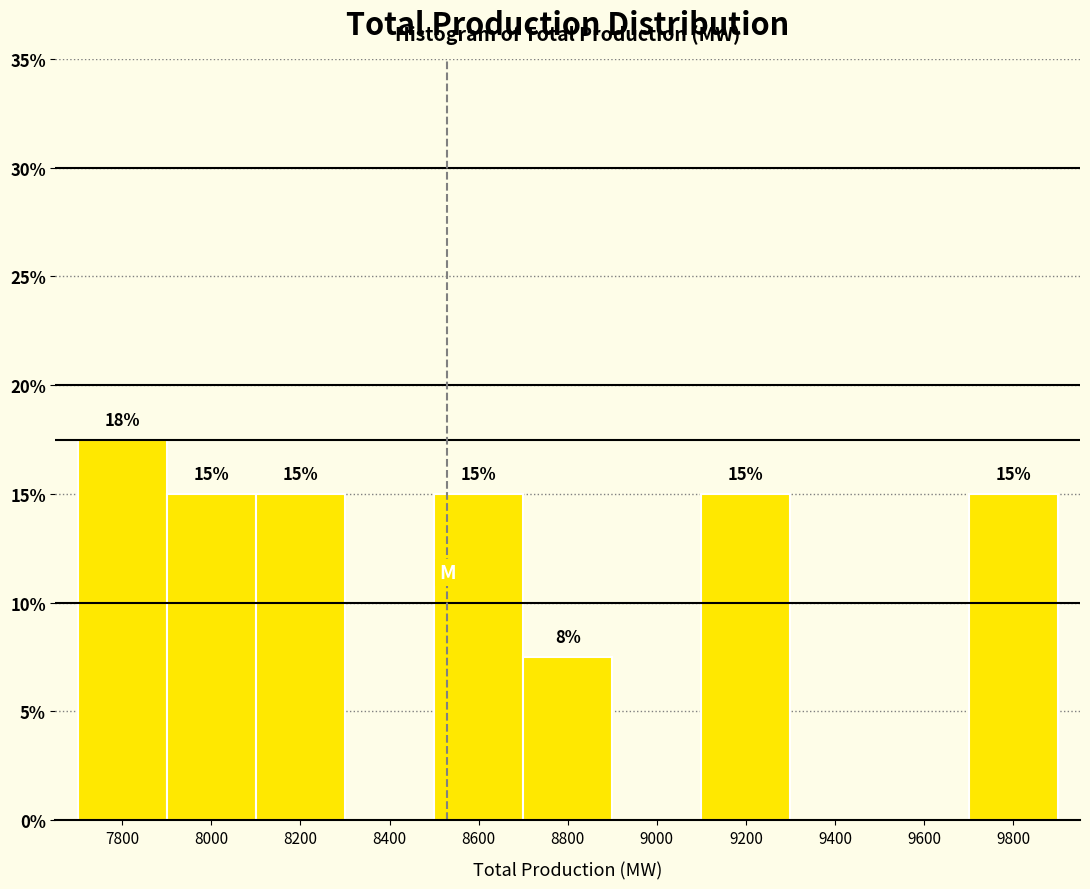

Which range on the x-axis has the tallest bar?

7700 to 7900